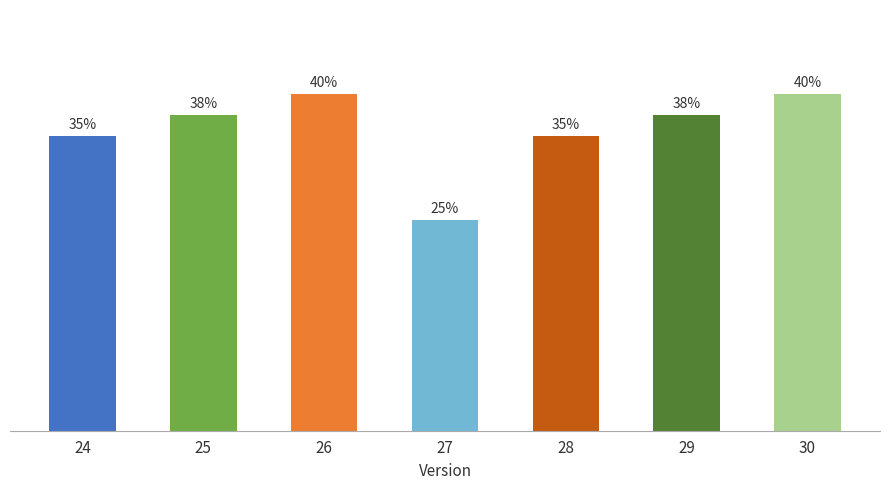

How many values are between 0 and 1?

7